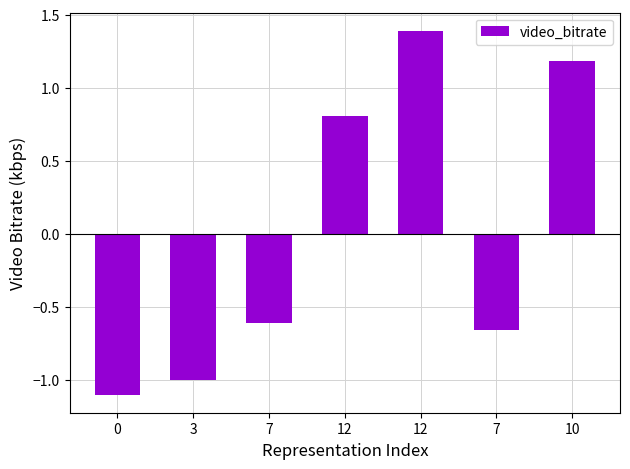

What is the label of the 2nd bar from the right?

7